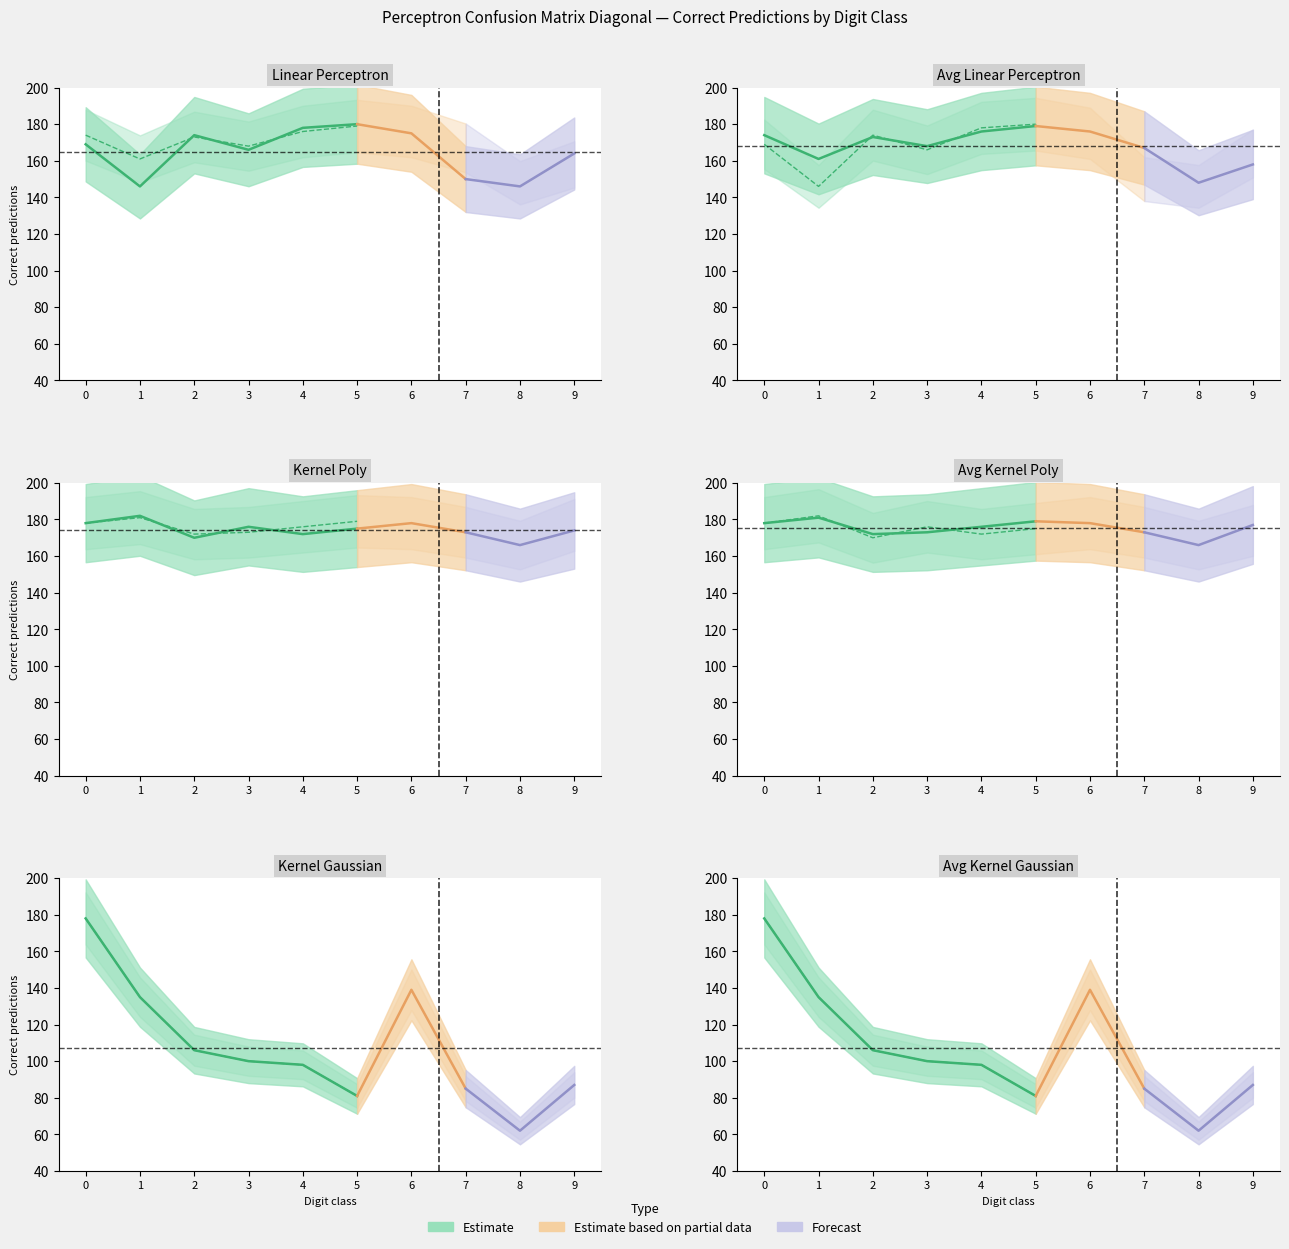

What is the difference between the maximum and second lowest values in the Kernel Poly series?

12